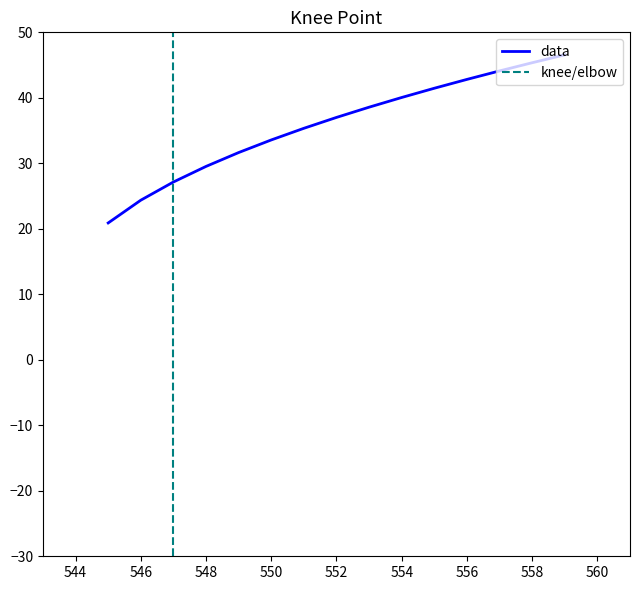

Is it true that the value at 556 is 73.8?

False